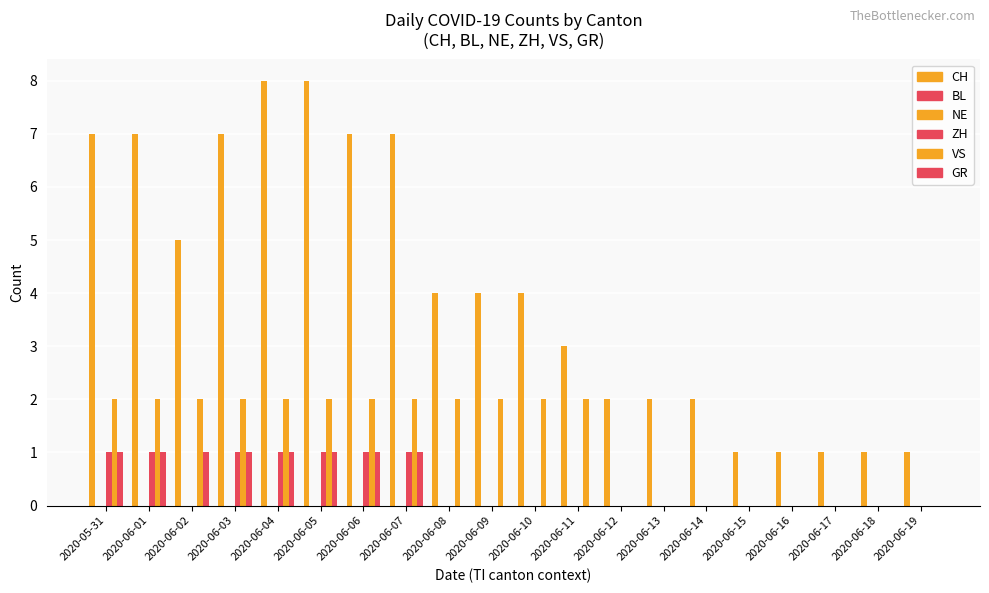

What position from the left is 2020-06-03?

4